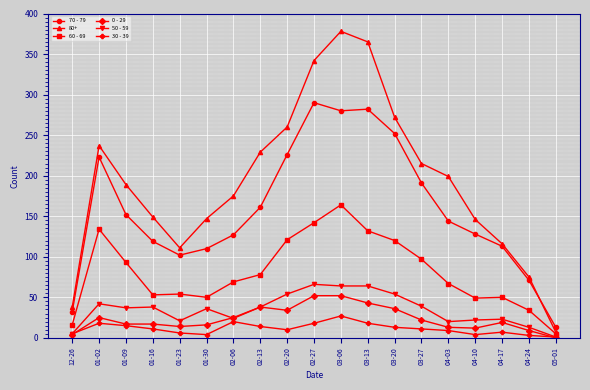

Where is the first local maximum for 50 - 59?

01-02